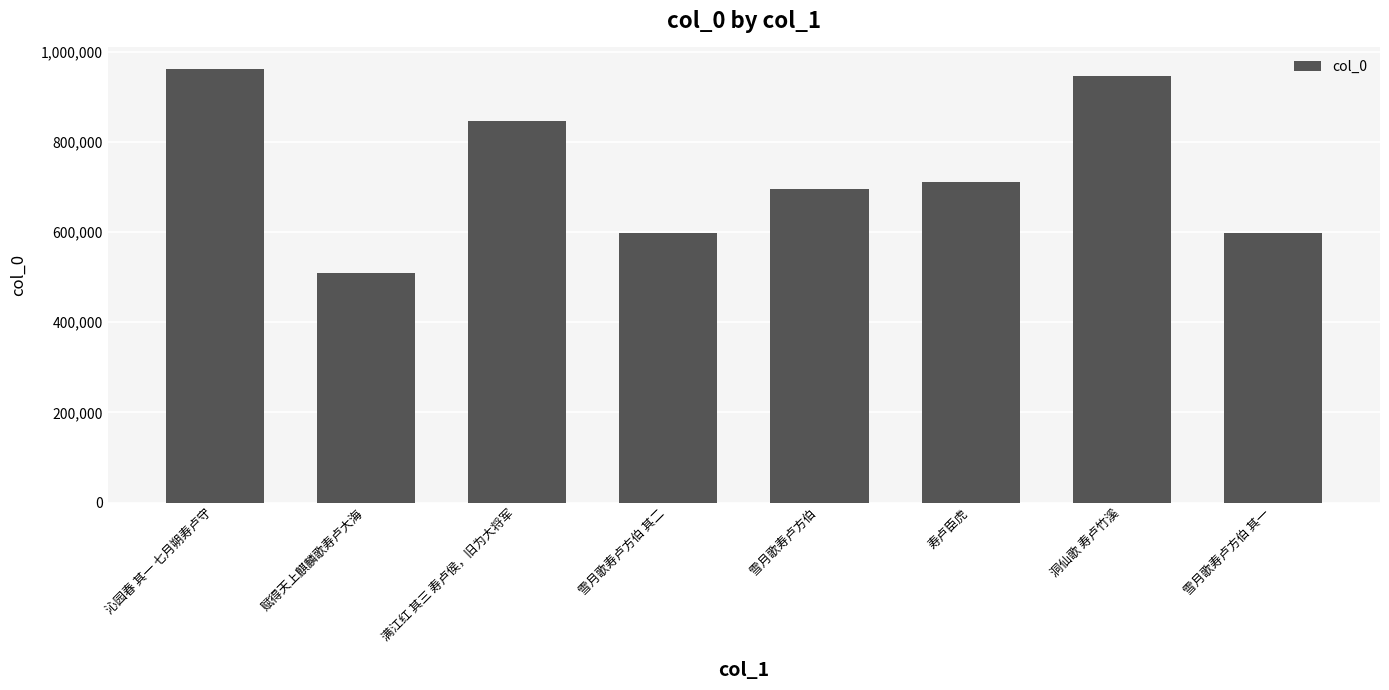

Does the chart contain stacked bars?

No